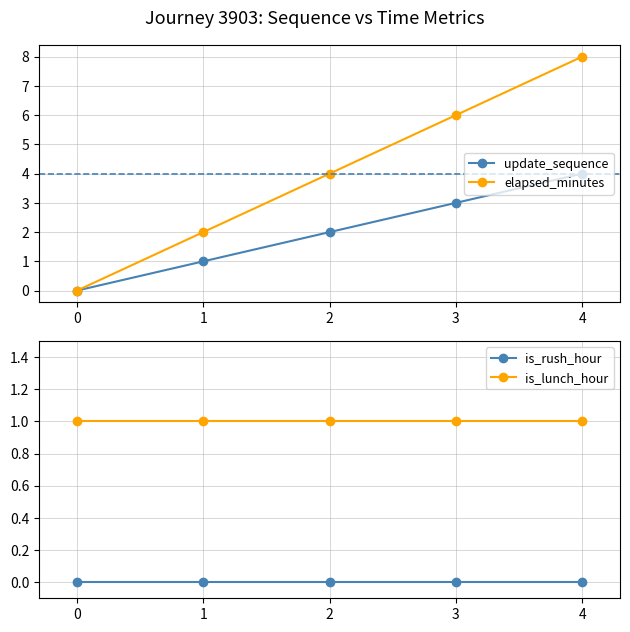

What is the sum of the update_sequence values at 0 and 1?

1